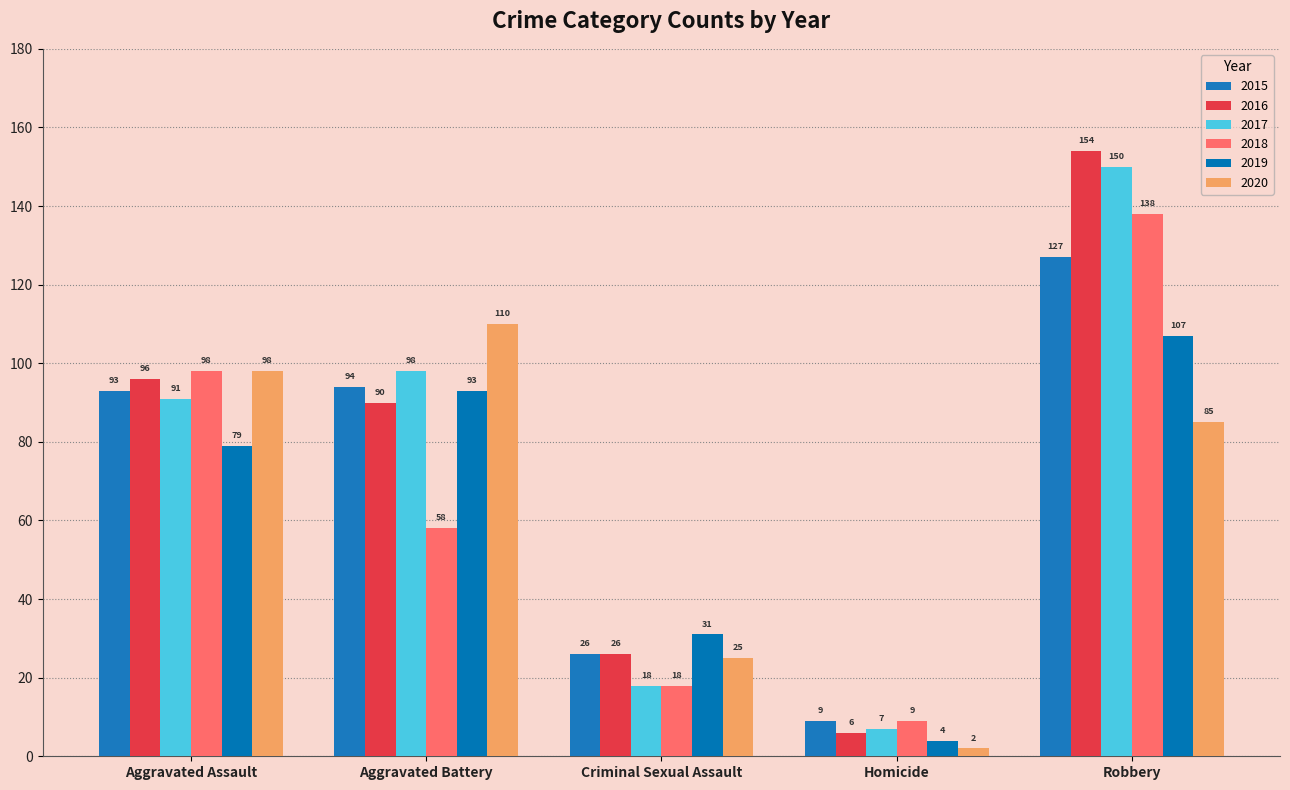

Which series has the largest total across all categories?

2016